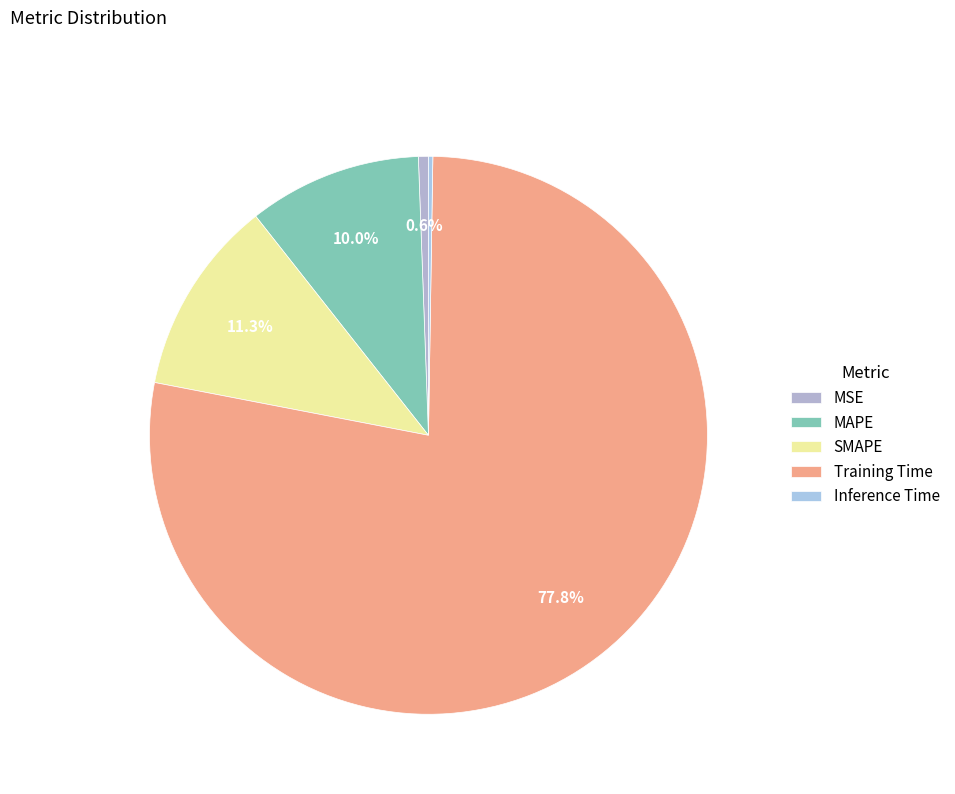

Combined, what portion of the pie is Inference Time and MSE?

0.8%